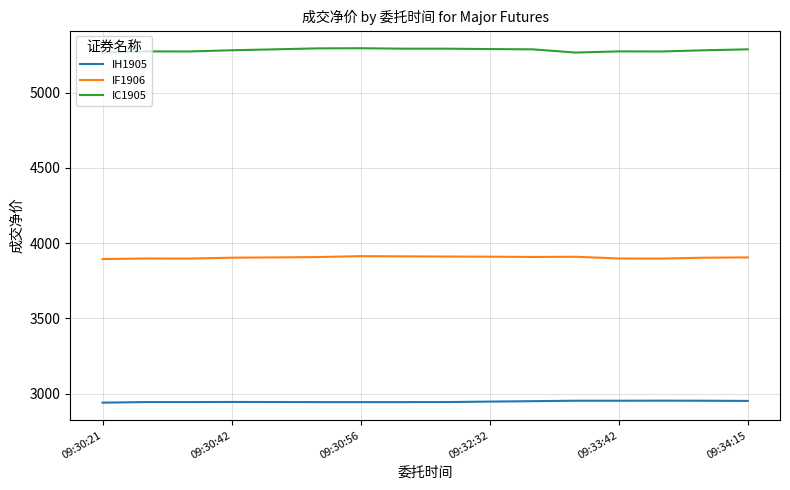

True or false: IH1905 and IC1905 cross at least once.

False